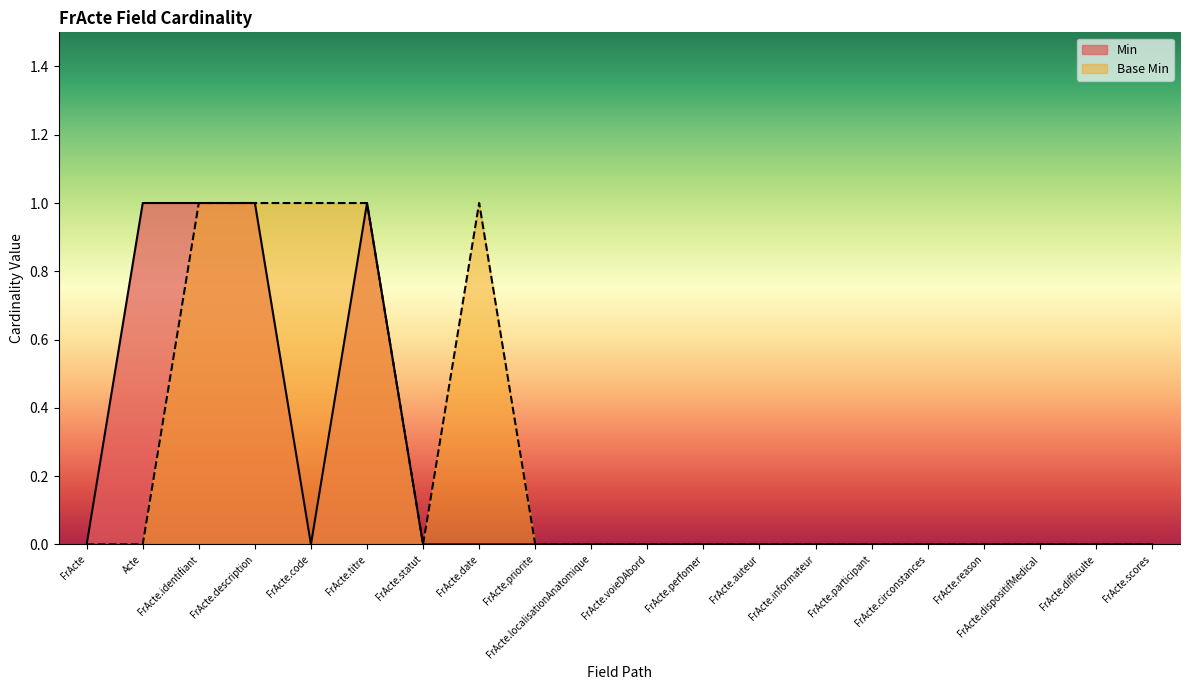

The Base Min series shows 1 at FrActe.date. True or false?

False